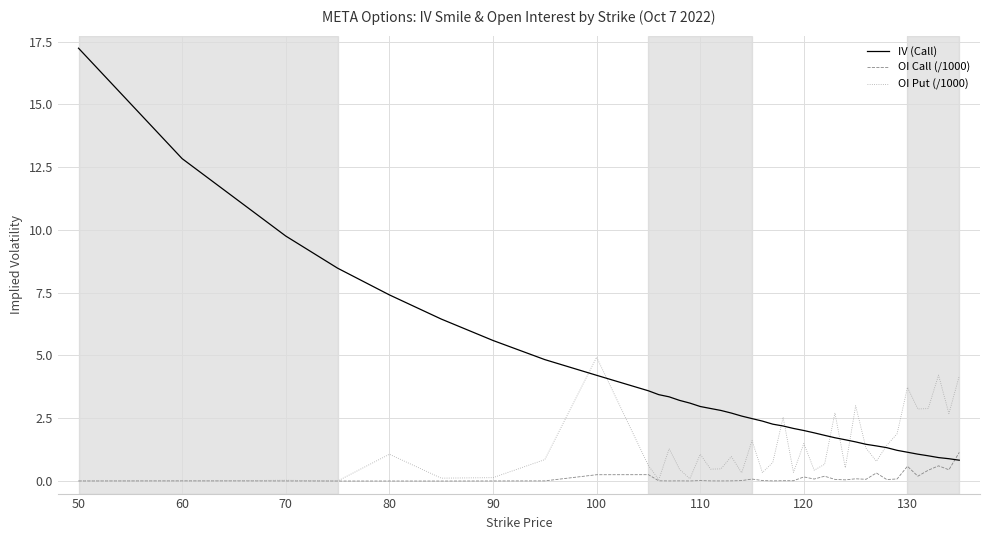

What is the highest value of the OI Call (/1000) series?

1.1